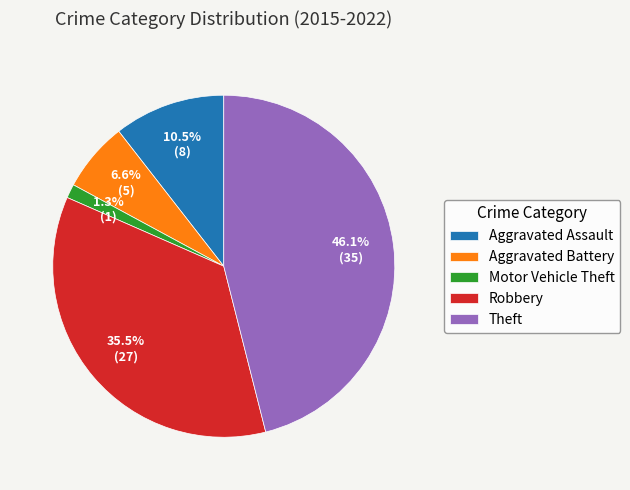

How much of the chart is everything except Motor Vehicle Theft?

98.7%